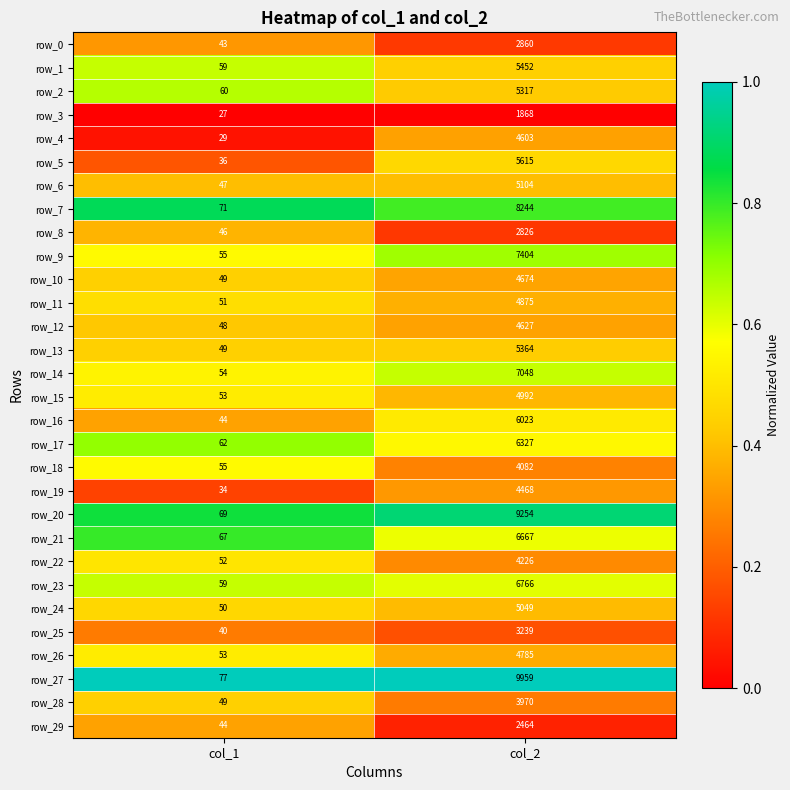

The row_12 series shows 2358 at col_2. True or false?

False